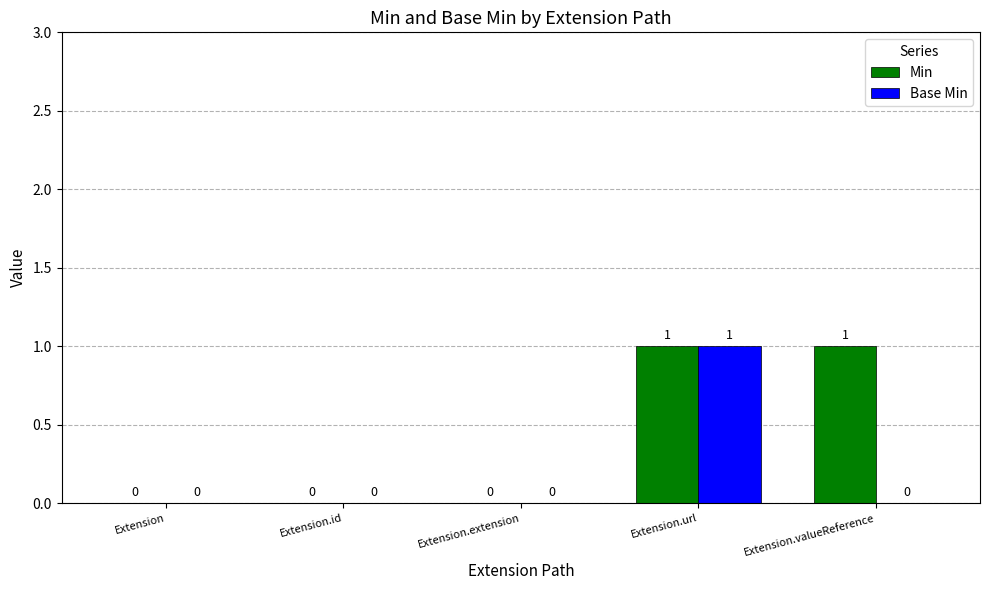

Does the chart contain stacked bars?

No